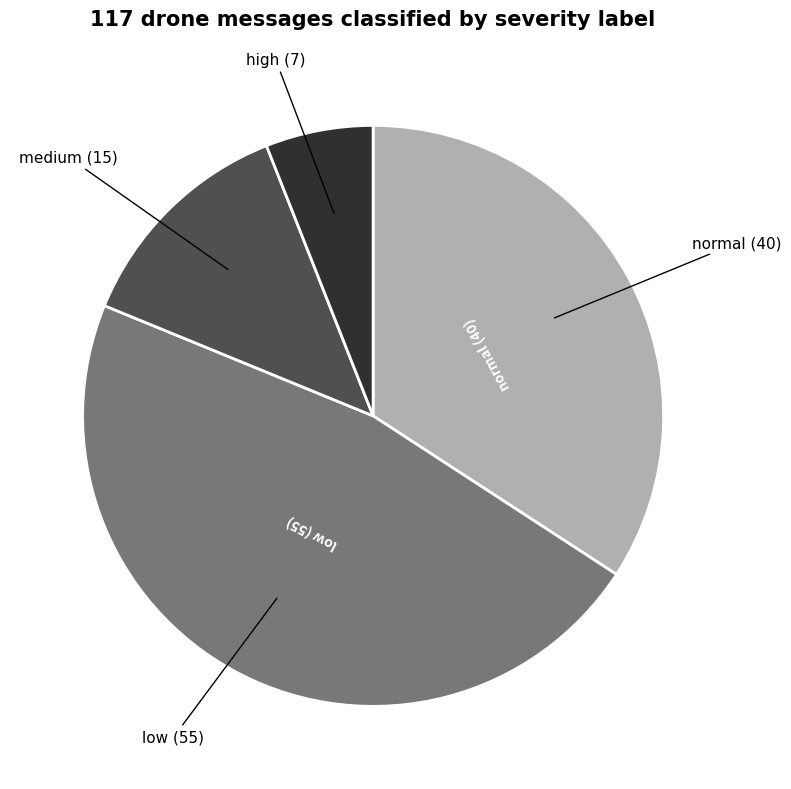

Is there any slice that represents more than half of the pie?

No